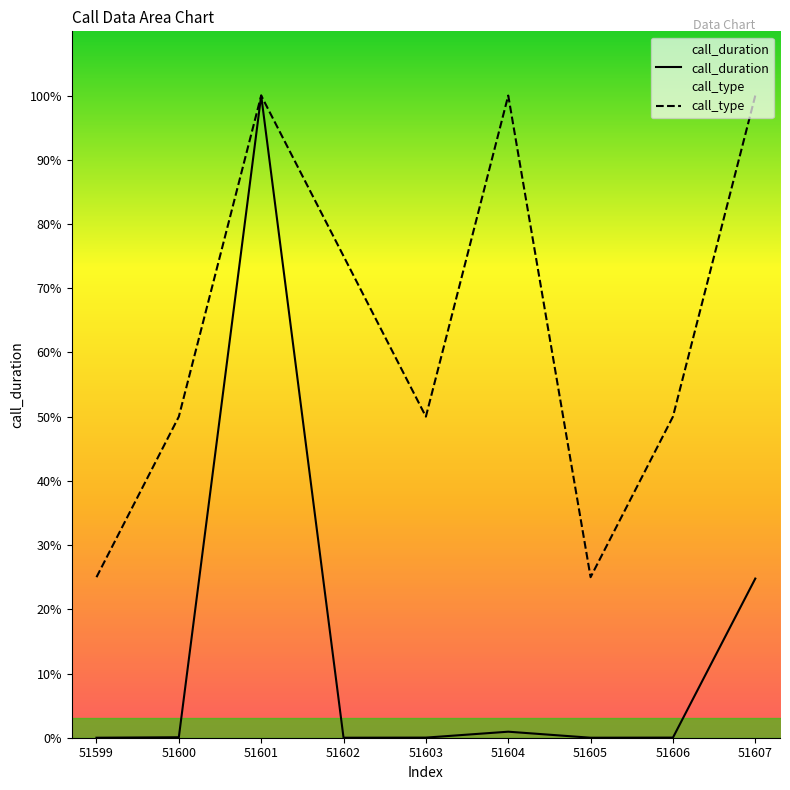

Which series has the largest range (max minus min)?

call_duration